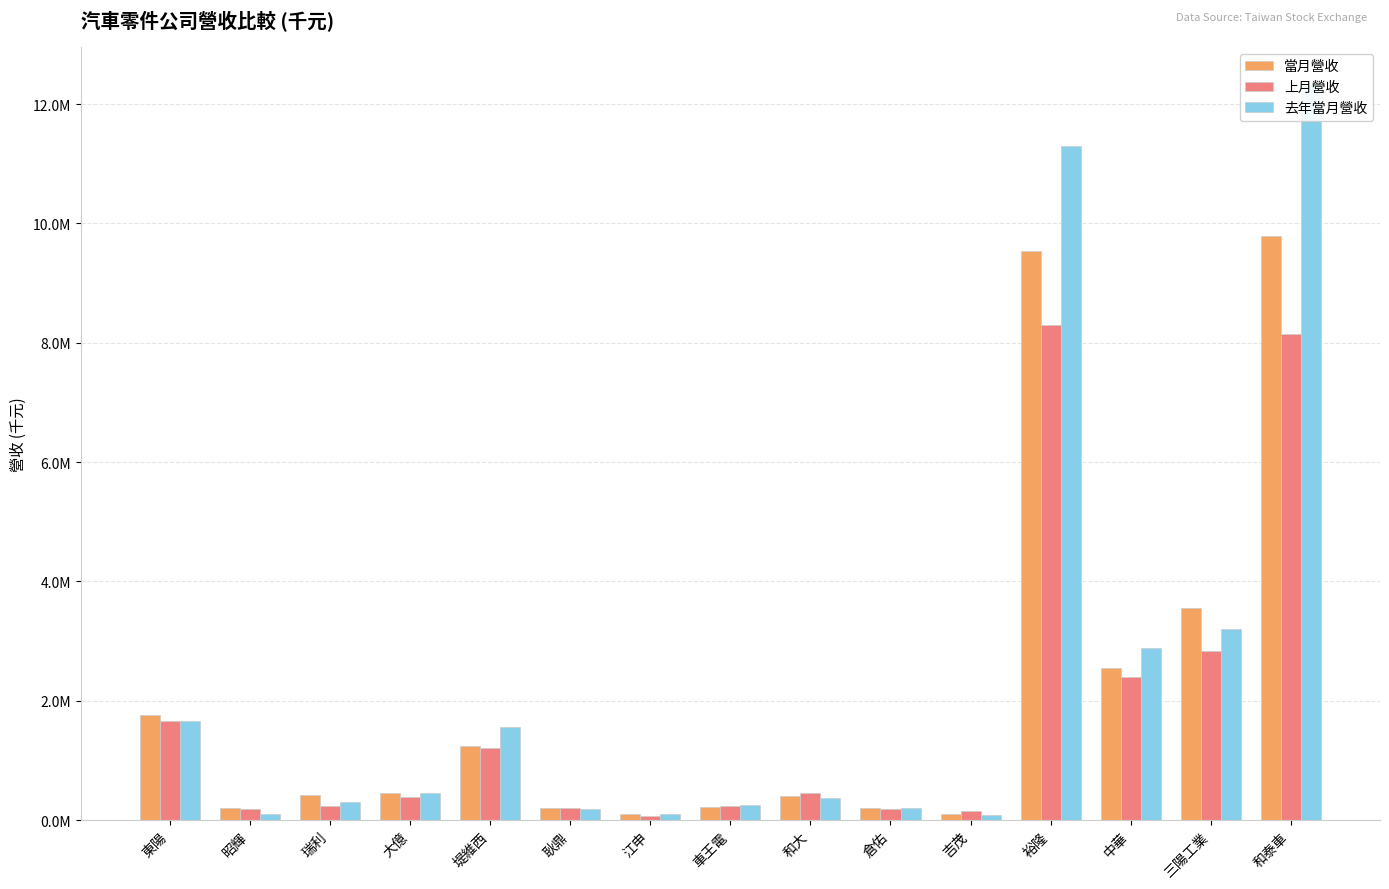

At 三陽工業, list the series in order from largest to smallest.

當月營收, 去年當月營收, 上月營收